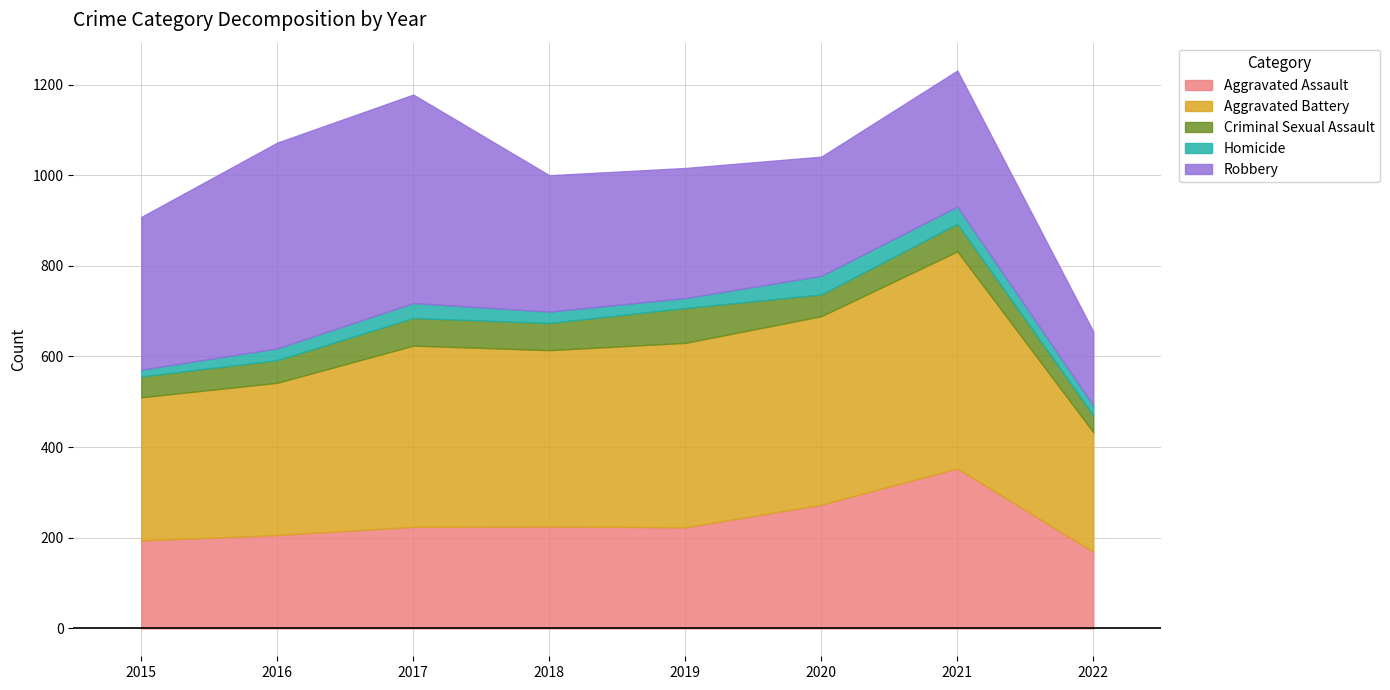

What value does the Robbery series have at 2018, to the nearest 5?

300